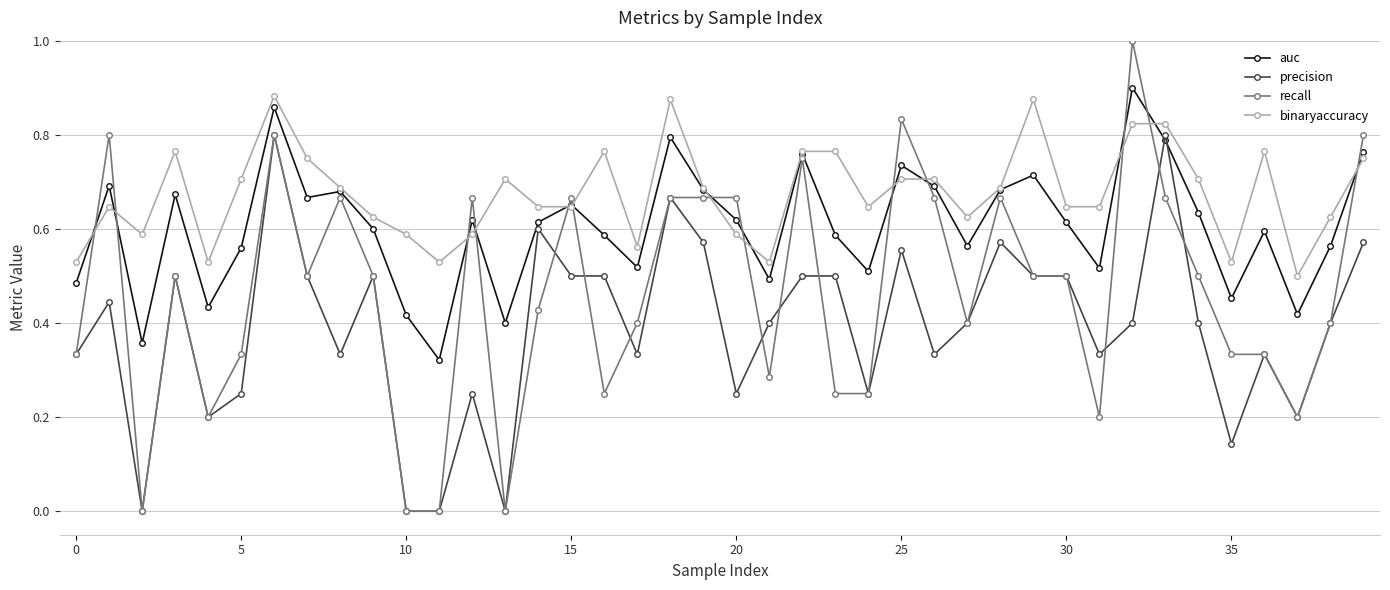

List the series in order of their overall mean, lowest first.

precision, recall, auc, binaryaccuracy